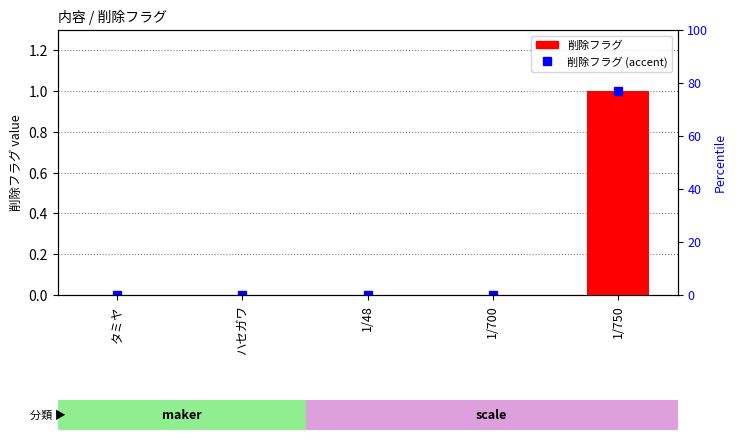

Reading right to left, extract all data points from this chart.

1	0	0	0	0